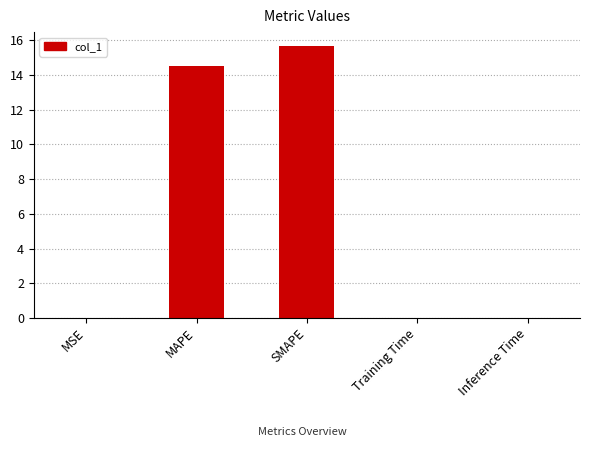

The chart shows a value of 24.3 at MAPE. True or false?

False